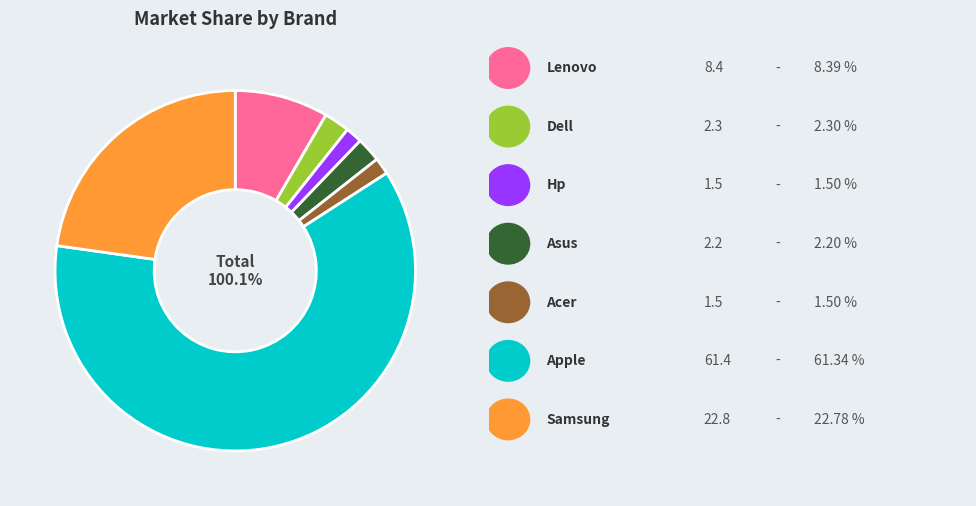

How many segments does this pie chart have?

7